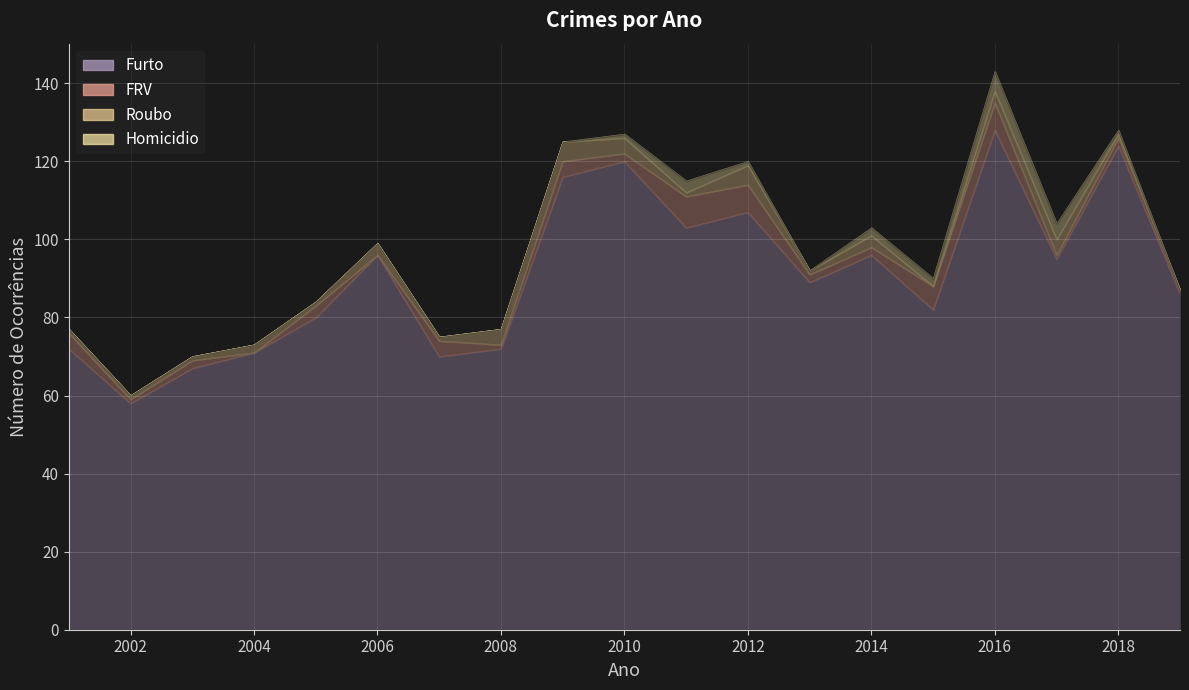

What is the difference between the highest and lowest values at 2013?

89